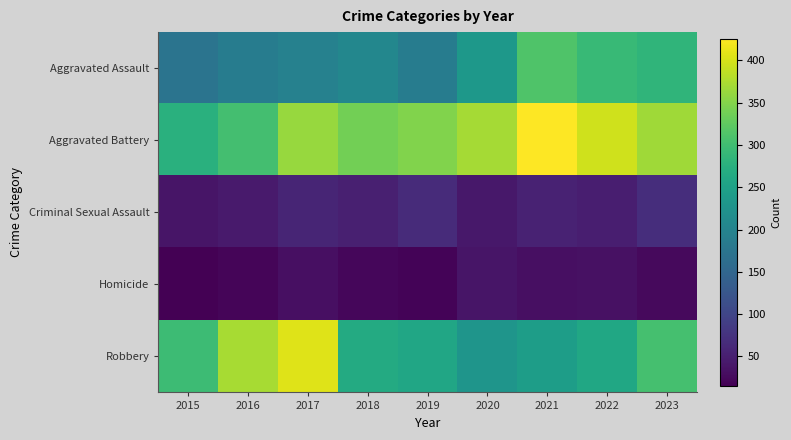

Which label corresponds to the smallest value in the chart?

2015